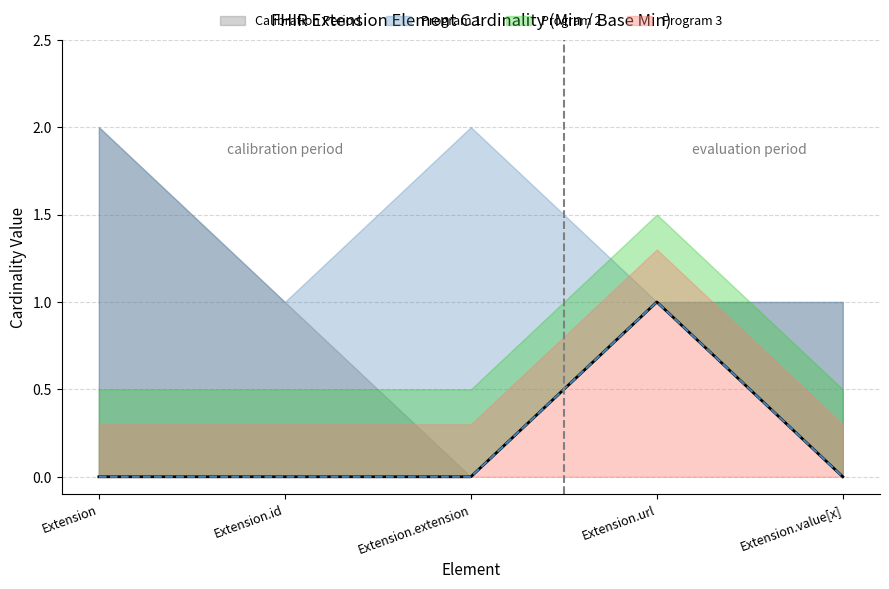

Which series has the largest range (max minus min)?

Calibration Period